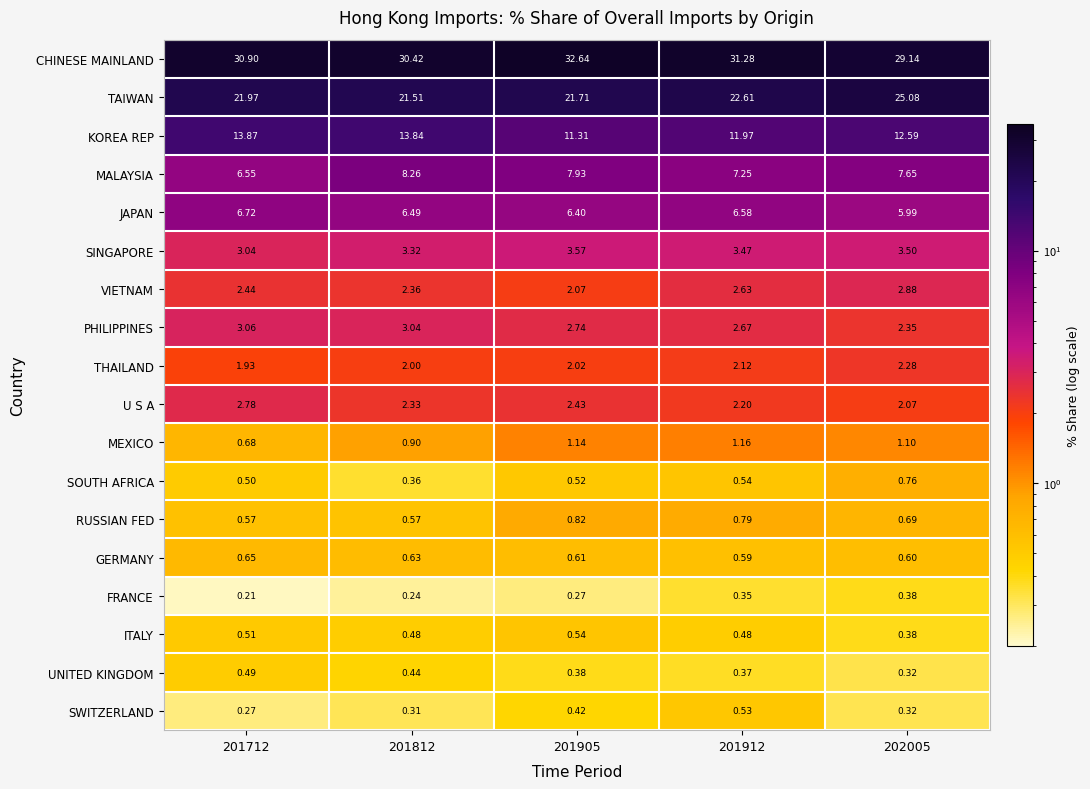

Which series has the largest total across all categories?

CHINESE MAINLAND